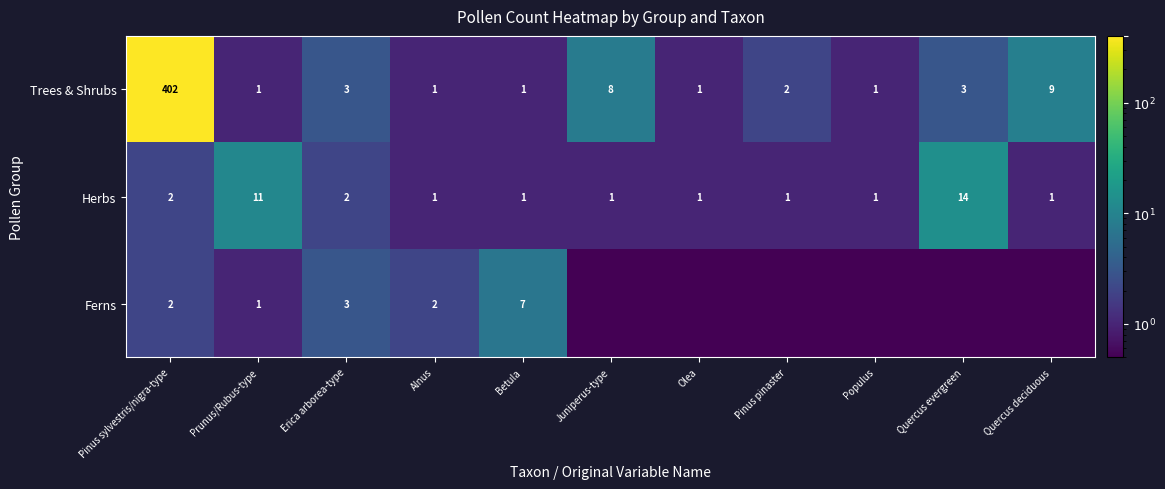

What is the total value across all series at Prunus/Rubus-type?

13.0